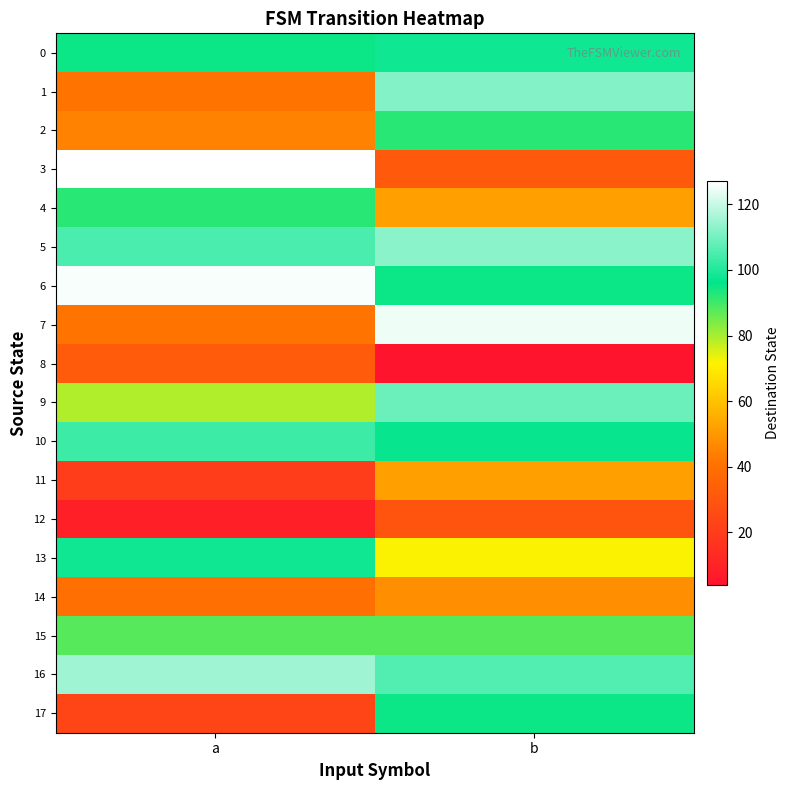

Reading left to right, transcribe all the data shown in this chart.

0: a=95	b=98
1: a=41	b=112
2: a=45	b=92
3: a=127	b=31
4: a=92	b=52
5: a=105	b=113
6: a=126	b=95
7: a=41	b=125
8: a=32	b=4
9: a=79	b=109
10: a=103	b=97
11: a=20	b=52
12: a=9	b=29
13: a=98	b=72
14: a=40	b=48
15: a=88	b=88
16: a=115	b=106
17: a=23	b=95